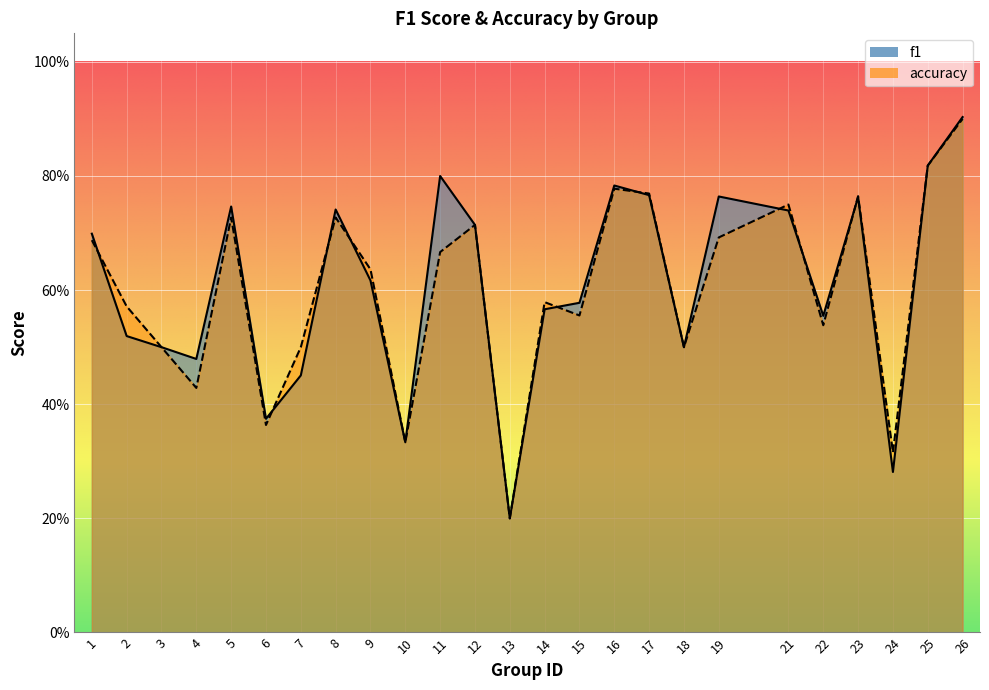

Reading left to right, transcribe all the data shown in this chart.

f1: 0.7	0.5	0.5	0.5	0.7	0.4	0.5	0.7	0.6	0.3	0.8	0.7	0.2	0.6	0.6	0.8	0.8	0.5	0.8	0.7	0.6	0.8	0.3	0.8	0.9
accuracy: 0.7	0.6	0.5	0.4	0.7	0.4	0.5	0.7	0.6	0.3	0.7	0.7	0.2	0.6	0.6	0.8	0.8	0.5	0.7	0.8	0.5	0.8	0.3	0.8	0.9